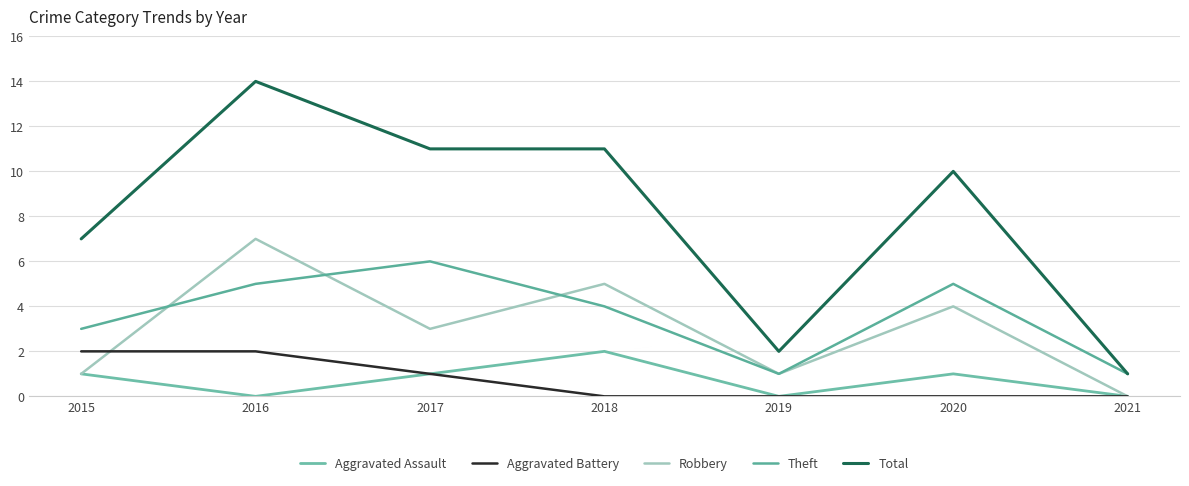

The value of Aggravated Battery at 2015 is 1. True or false?

False